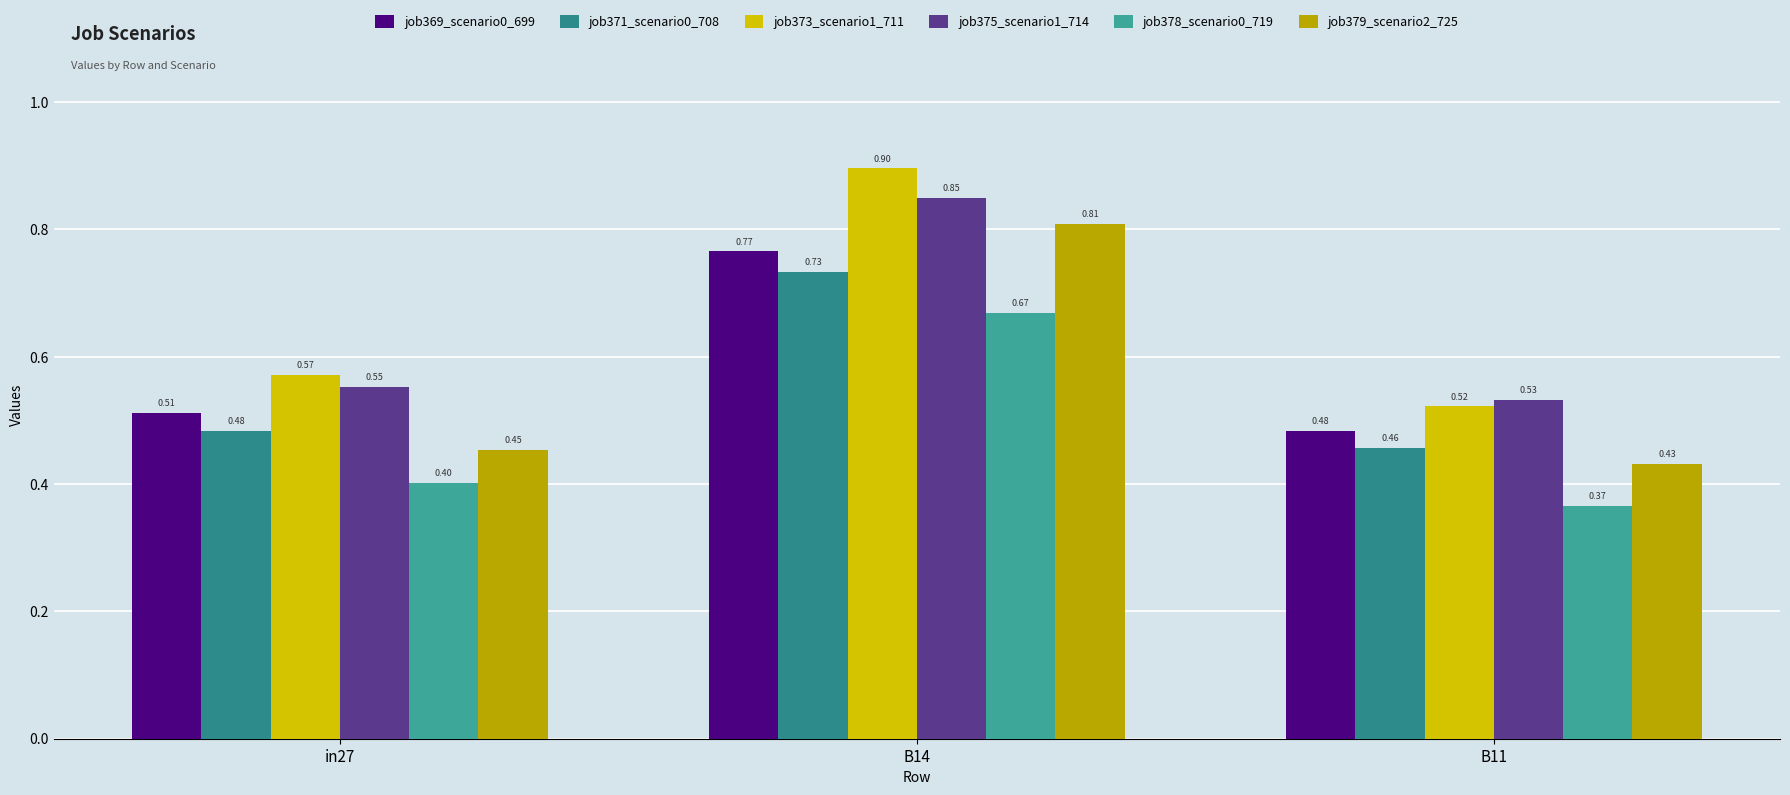

Reading right to left, transcribe all the data shown in this chart.

job369_scenario0_699: B11=0.5	B14=0.8	in27=0.5
job371_scenario0_708: B11=0.5	B14=0.7	in27=0.5
job373_scenario1_711: B11=0.5	B14=0.9	in27=0.6
job375_scenario1_714: B11=0.5	B14=0.9	in27=0.6
job378_scenario0_719: B11=0.4	B14=0.7	in27=0.4
job379_scenario2_725: B11=0.4	B14=0.8	in27=0.5